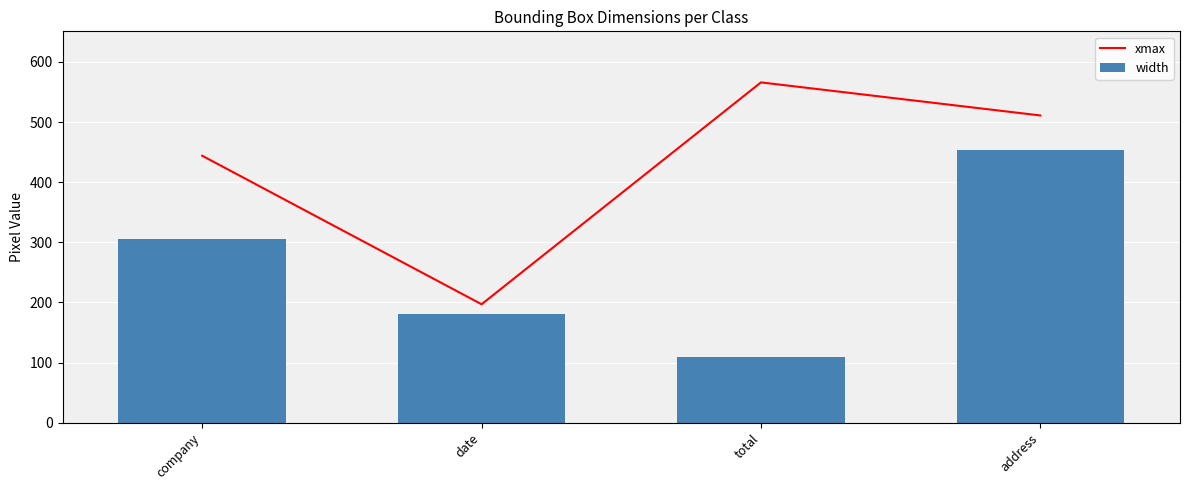

What are all the series names shown in the legend?

xmax, width